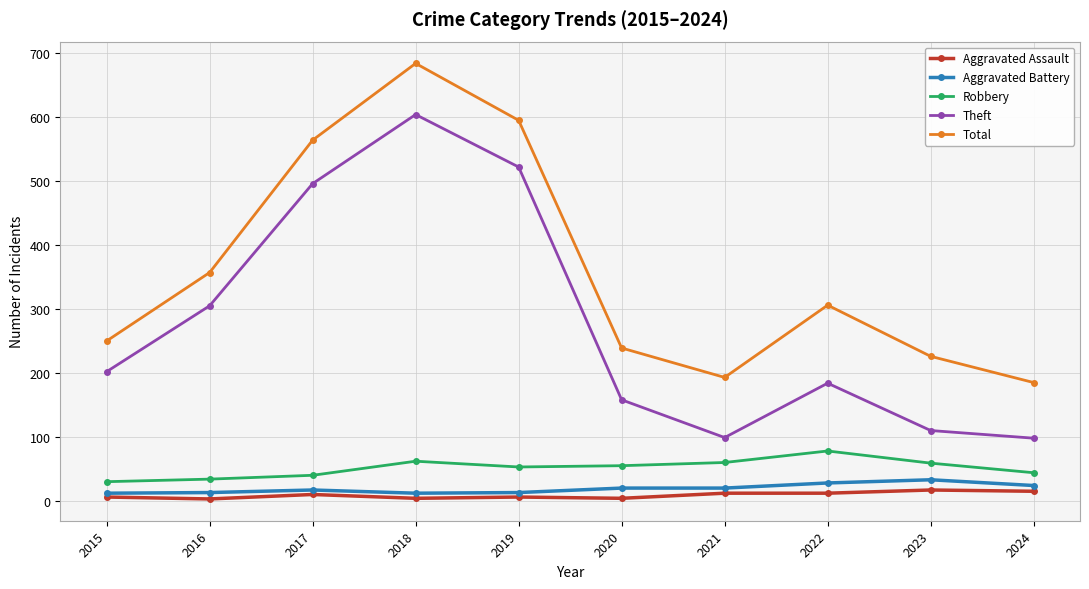

How many categories are shown in the chart?

10